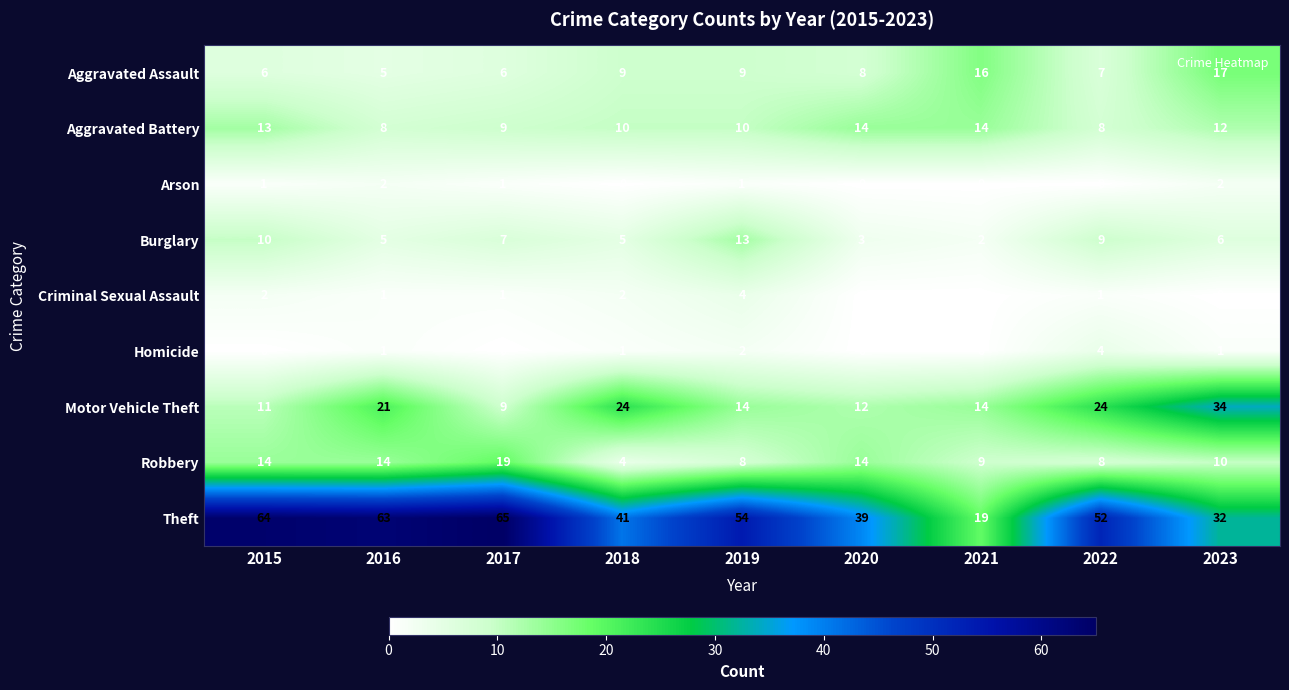

What is the total value across all series at 2015?

121